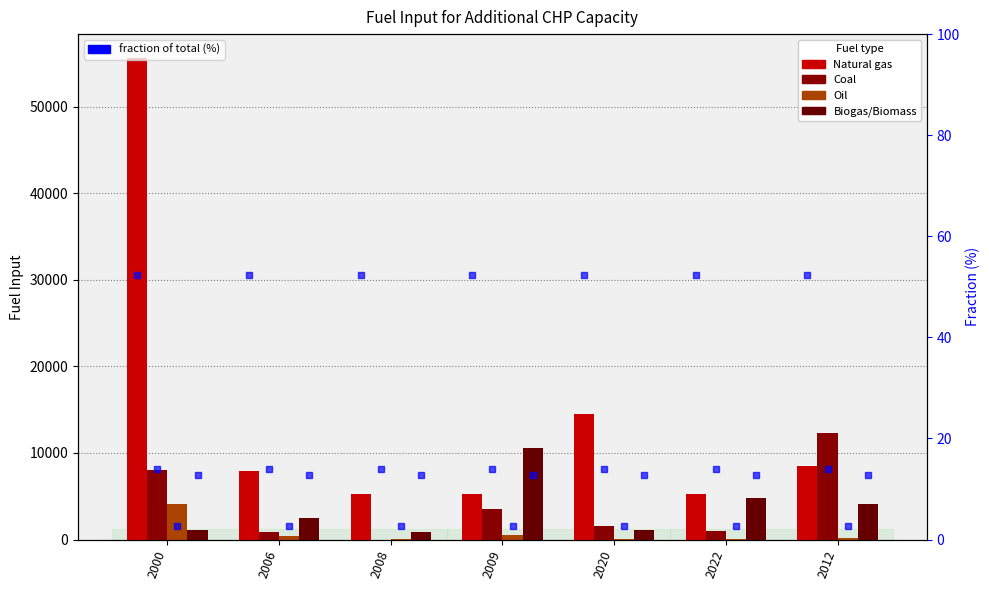

What is the total value across all series at 2012?

25195.1